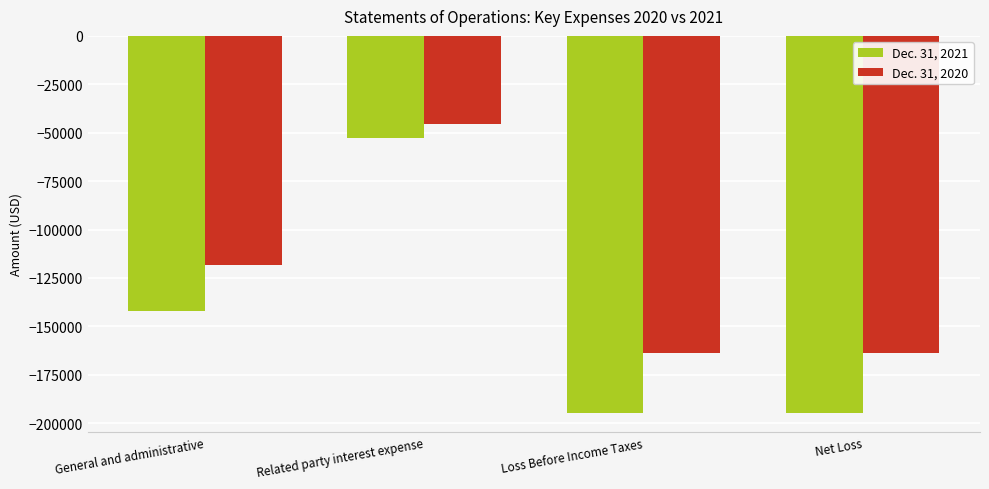

Reading right to left, transcribe all the data shown in this chart.

Dec. 31, 2021: Net Loss=-194847	Loss Before Income Taxes=-194847	Related party interest expense=-52974	General and administrative=-141873
Dec. 31, 2020: Net Loss=-163836	Loss Before Income Taxes=-163836	Related party interest expense=-45676	General and administrative=-118160